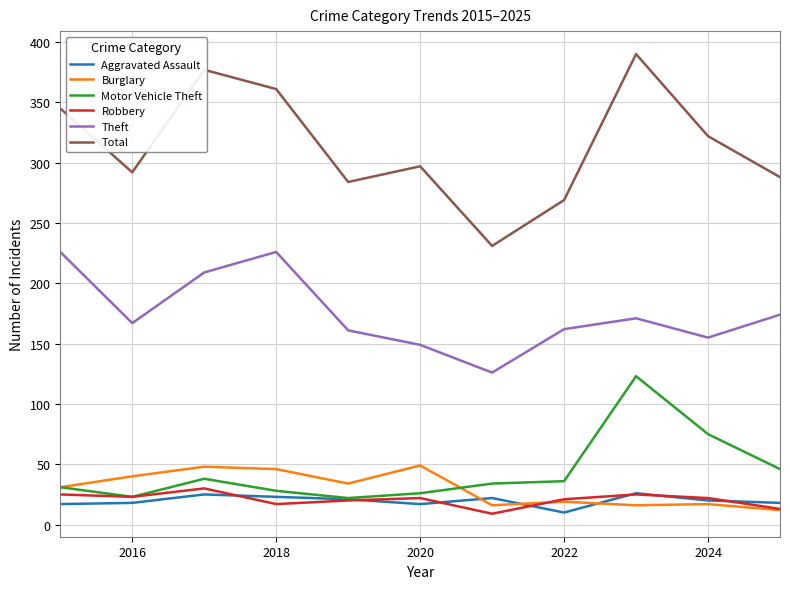

What is the maximum value for Aggravated Assault?

26